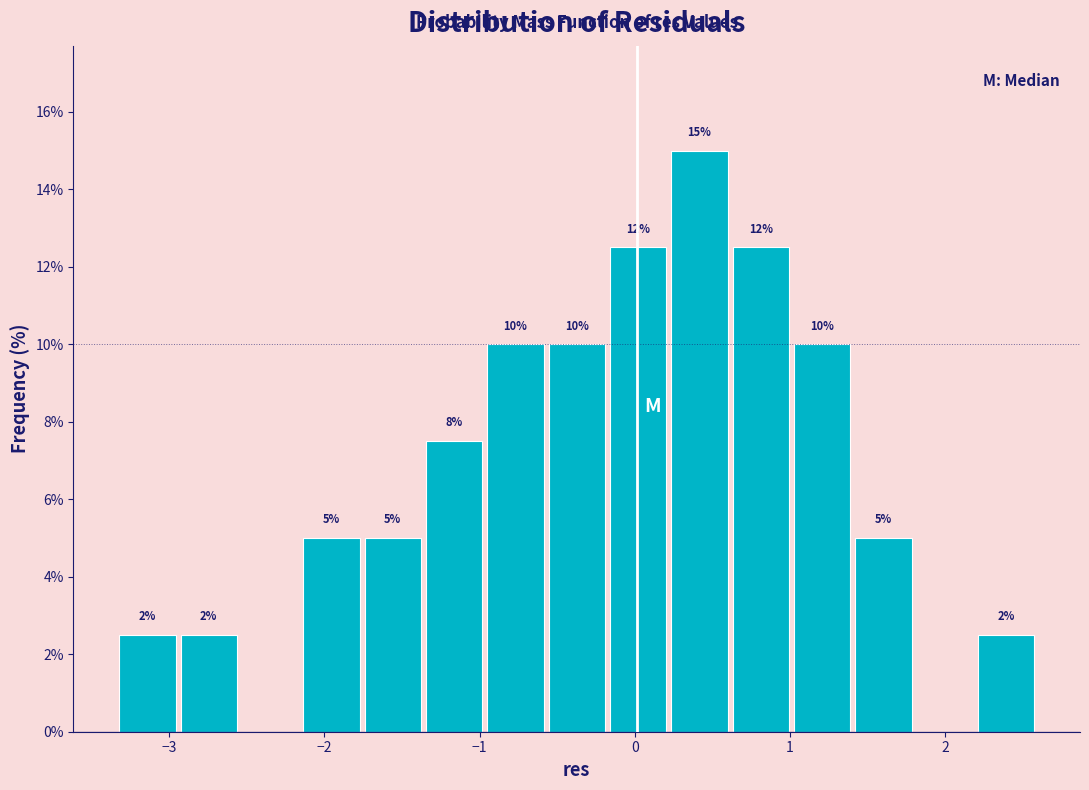

Read against the x-axis, roughly where is the centre of the tallest bar?

0.4